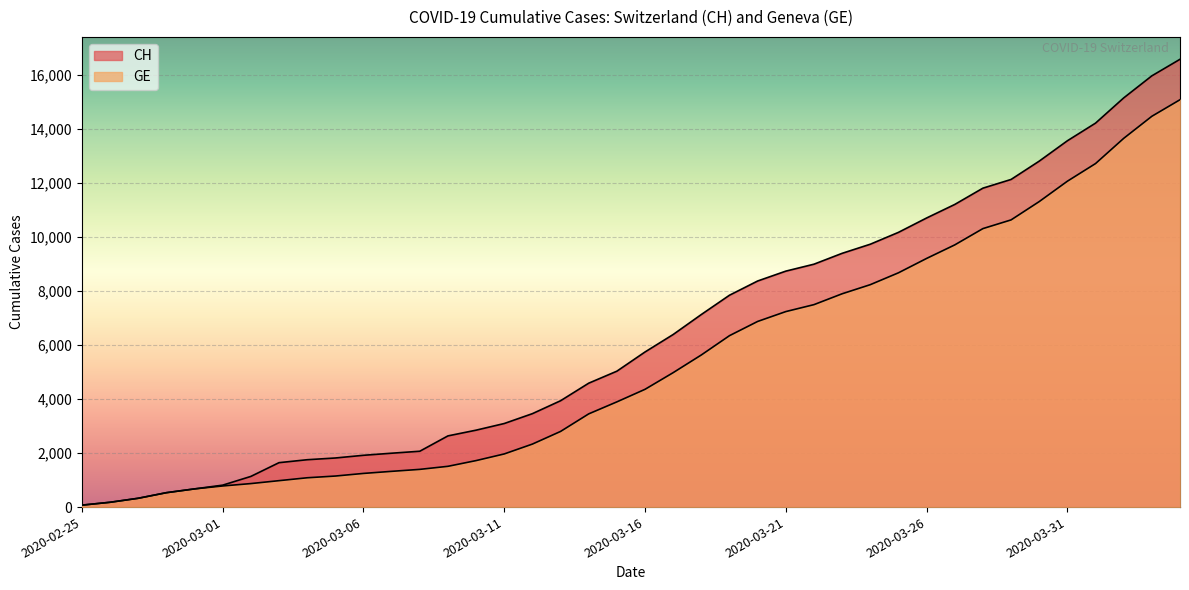

List the series in order of their overall mean, lowest first.

GE, CH